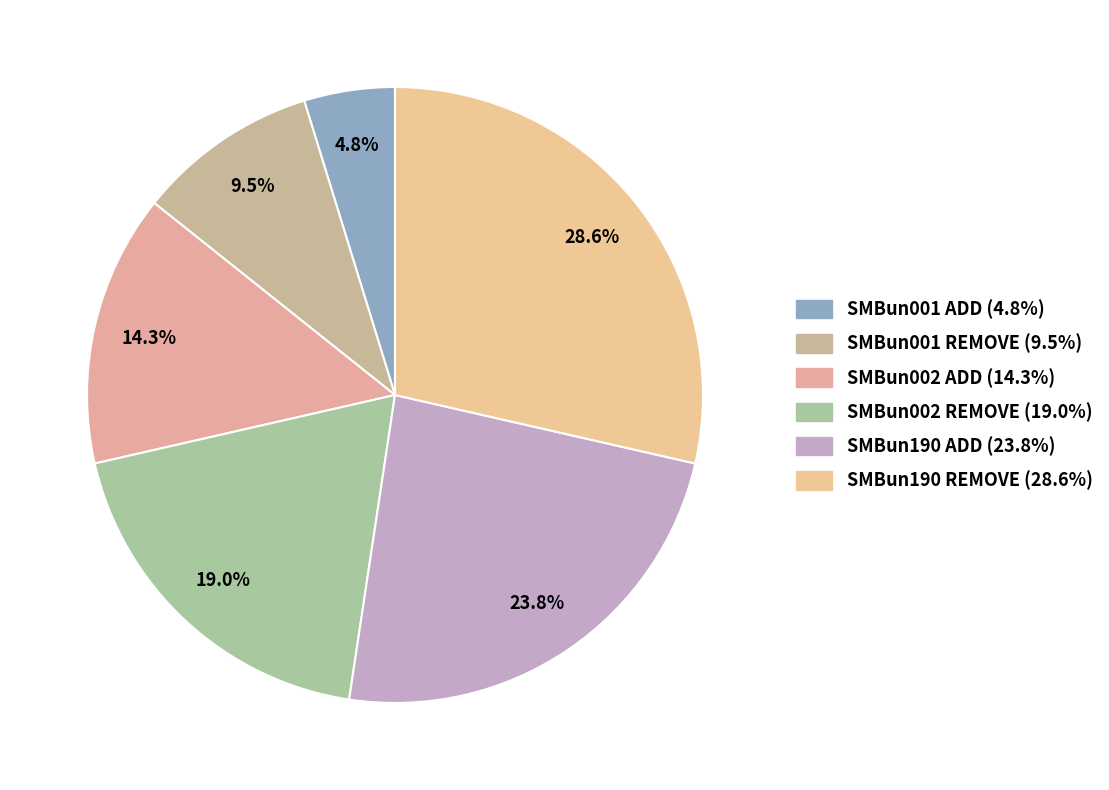

Is SMBun190 REMOVE the majority of the pie?

No